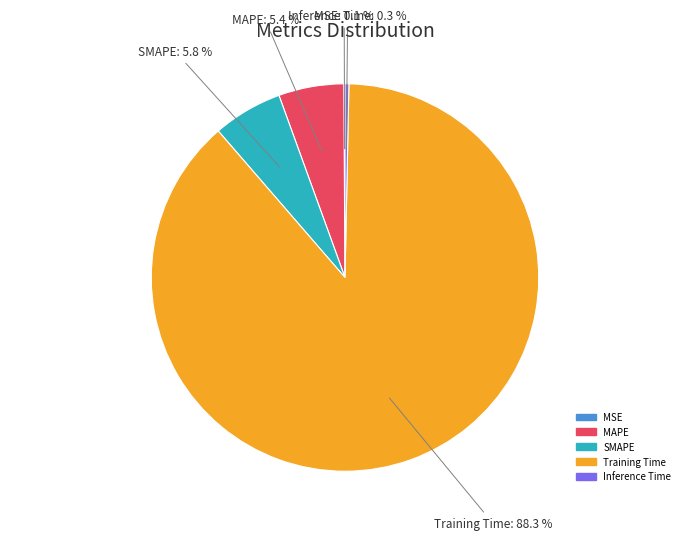

What is the largest slice in the pie chart?

Training Time